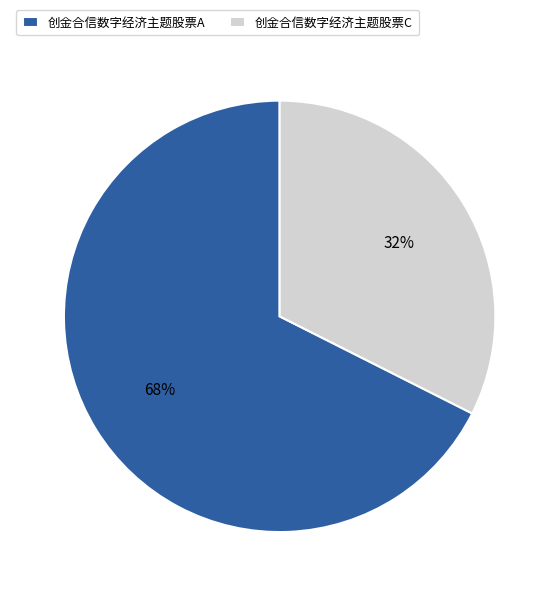

How many slices are in this pie chart?

2